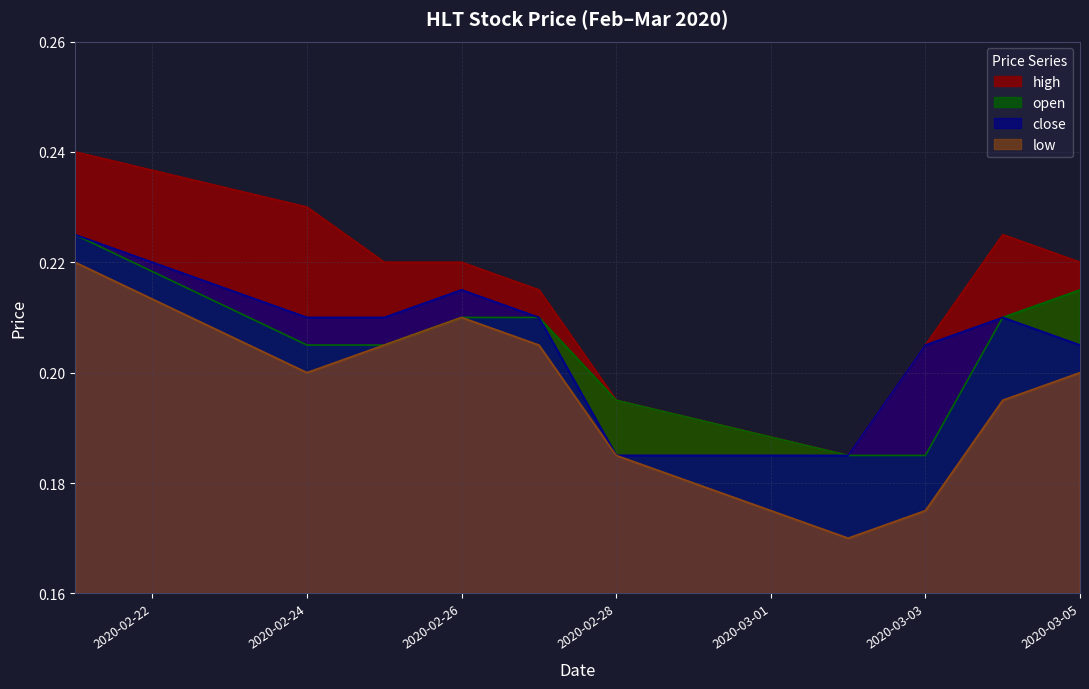

True or false: low and open cross at least once.

False